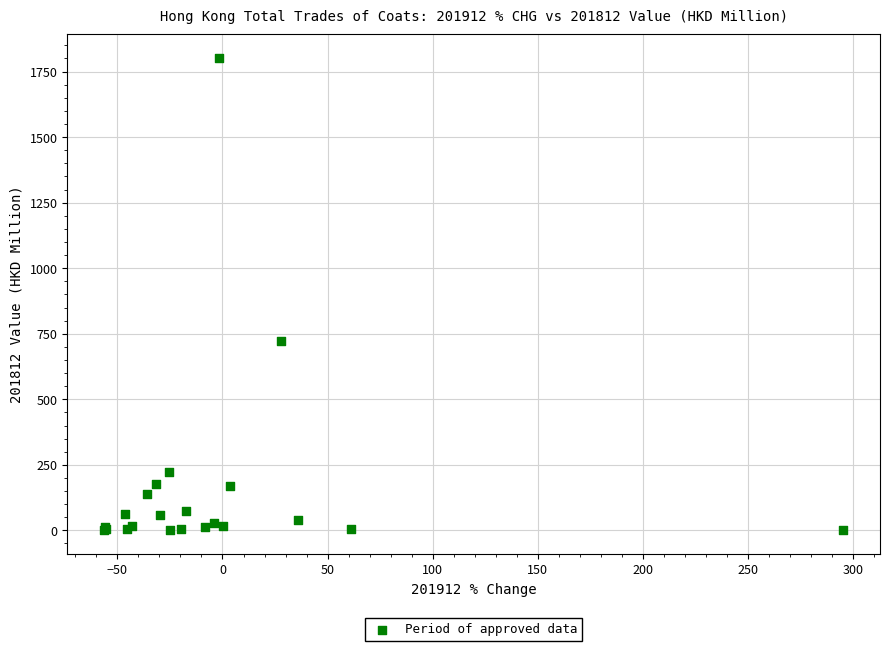

What Y value in the scatter plot is closest to 901?

723.8